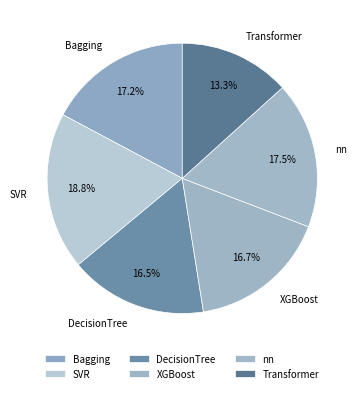

What percentage do Transformer and DecisionTree together represent?

29.8%